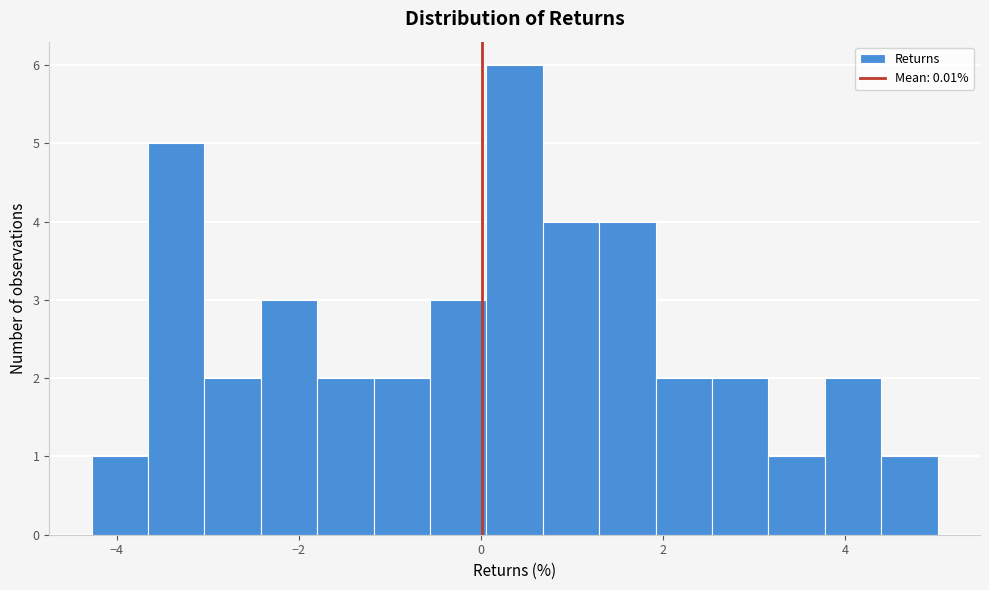

Around what value on the x-axis is the tallest bar? Give the approximate position of its centre, as read against the axis.

0.4